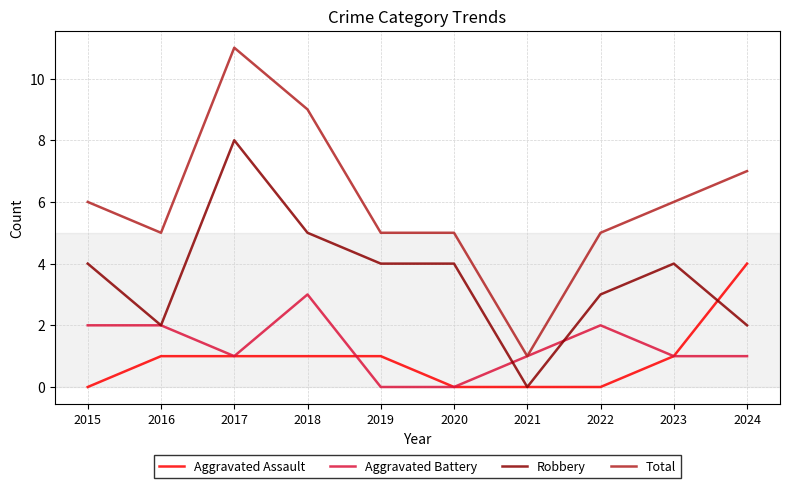

What is the lowest value of the Total series?

1